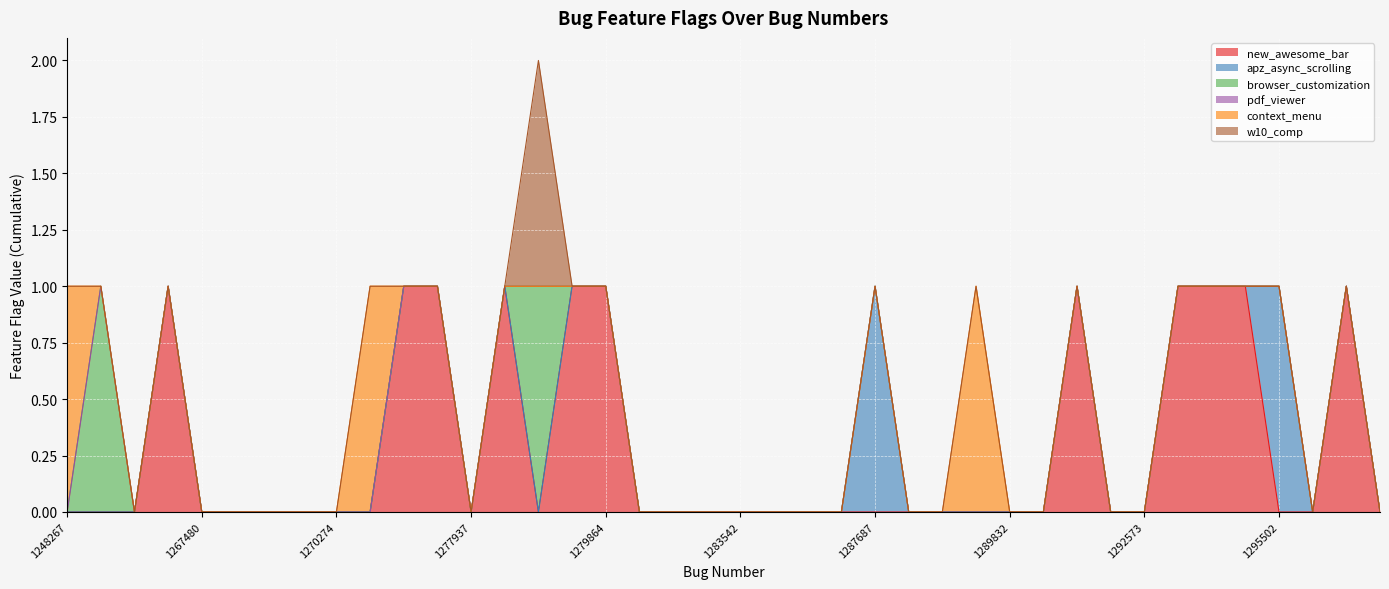

Which category has the highest value in the apz_async_scrolling series?

1287687